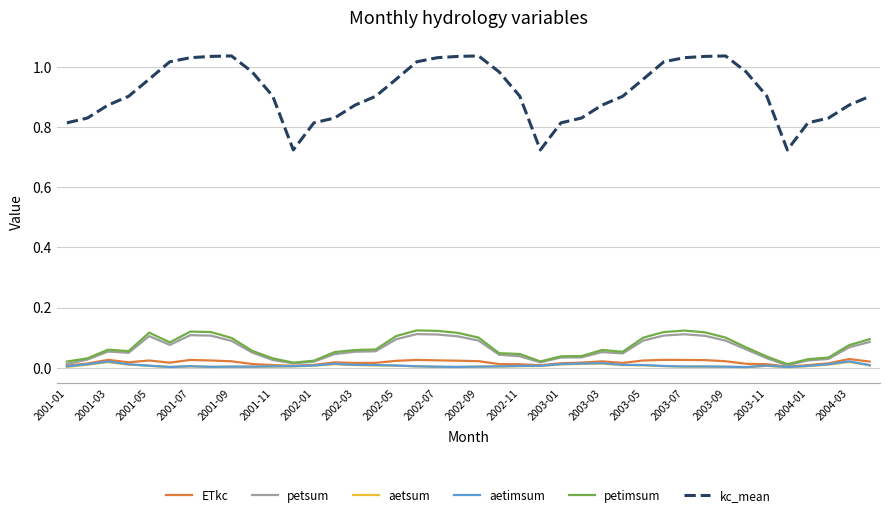

Which series has the largest range (max minus min)?

kc_mean